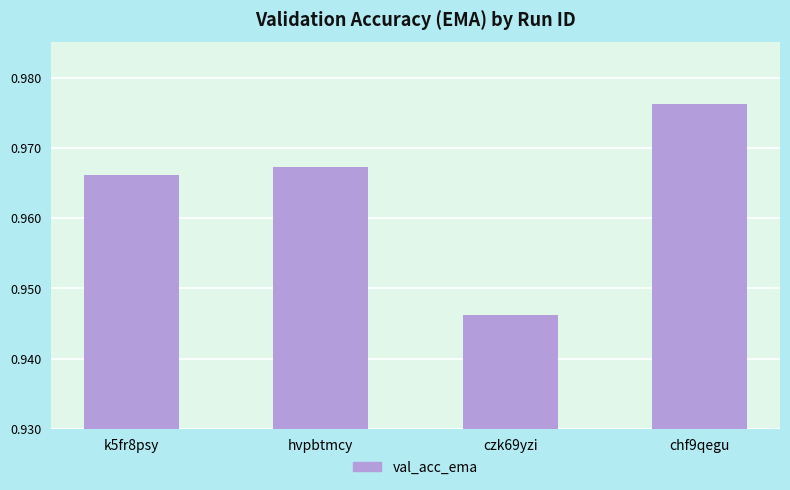

The chart shows a value of 1.5 at chf9qegu. True or false?

False